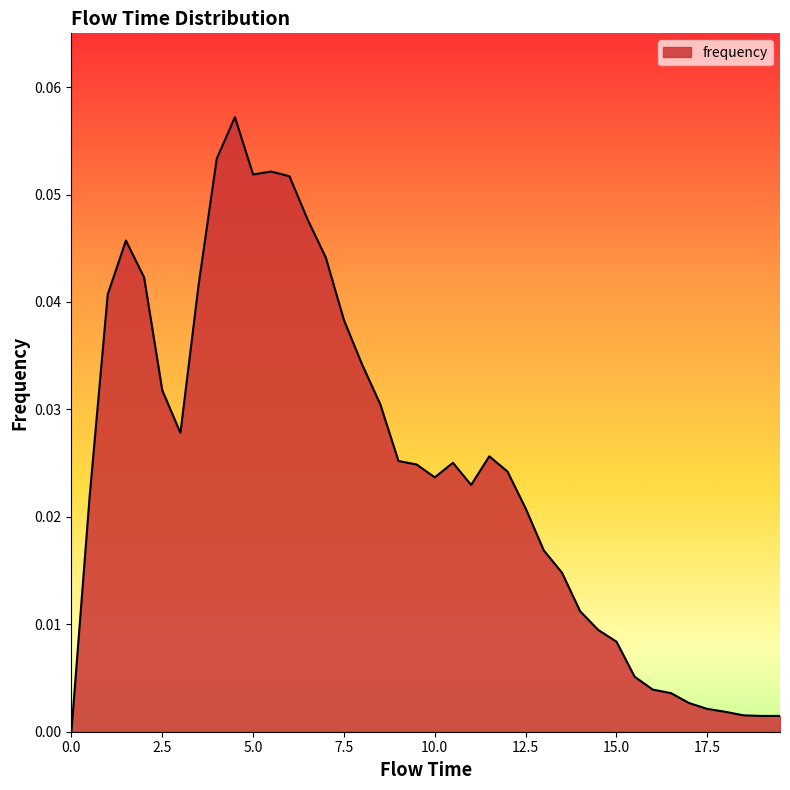

What is the maximum value shown in the chart?

0.1